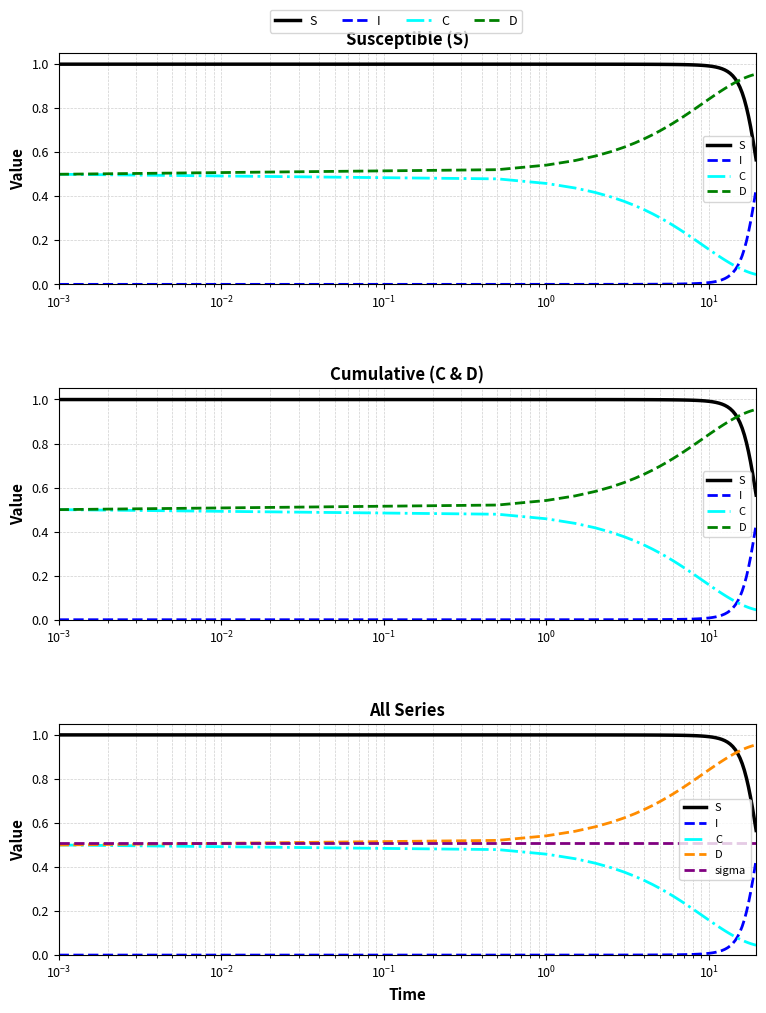

What is the value of the S point at the 3rd from the left?

1.0